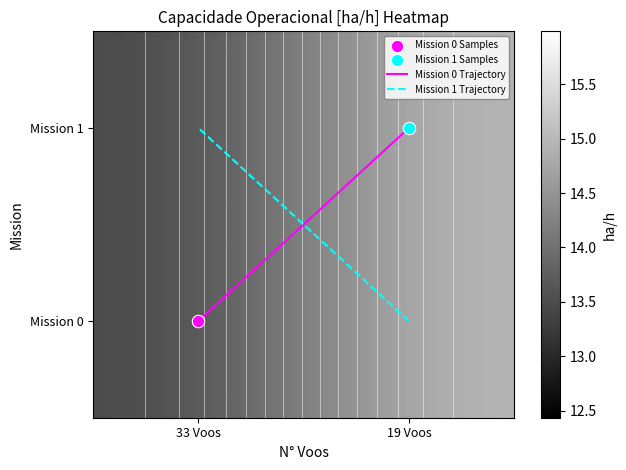

At which label is Mission 0 closest to 14?

33 Voos